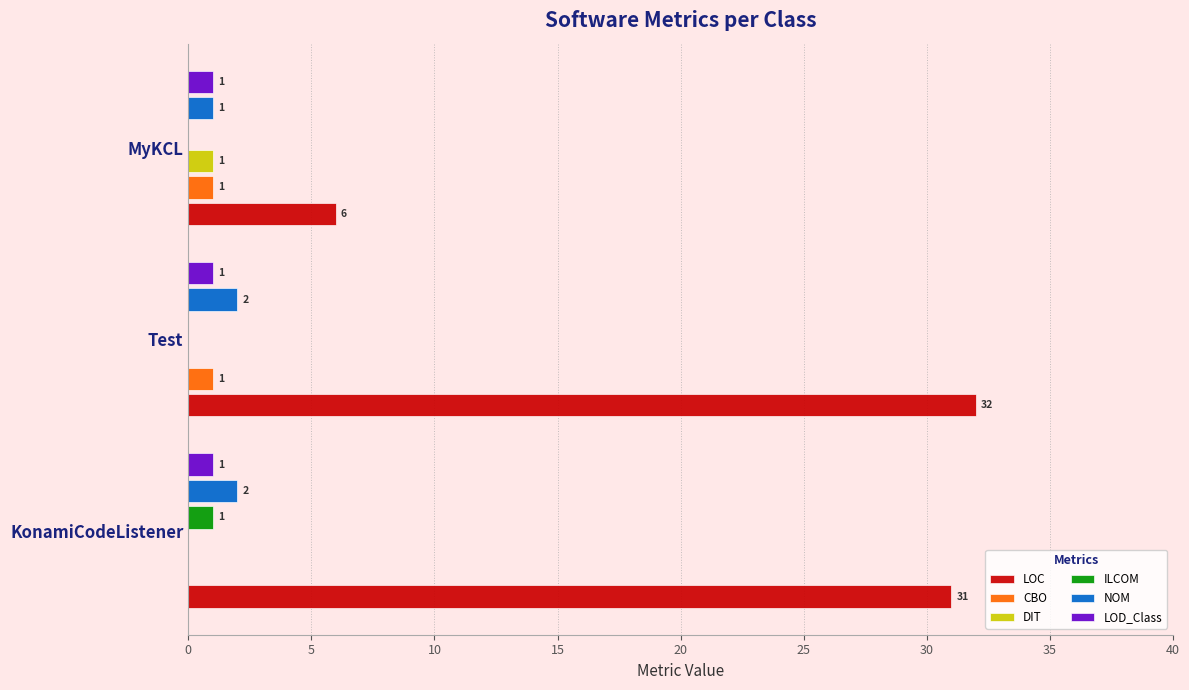

Is it true that LOC equals 45 at Test?

False